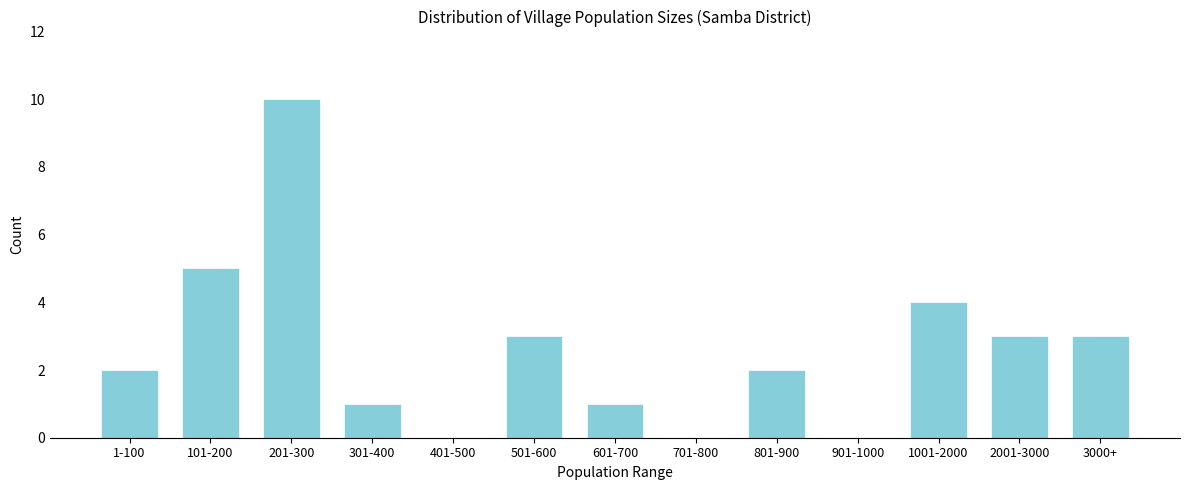

Reading left to right, what are all the values shown in this chart?

1-100=2	101-200=5	201-300=10	301-400=1	401-500=0	501-600=3	601-700=1	701-800=0	801-900=2	901-1000=0	1001-2000=4	2001-3000=3	3000+=3